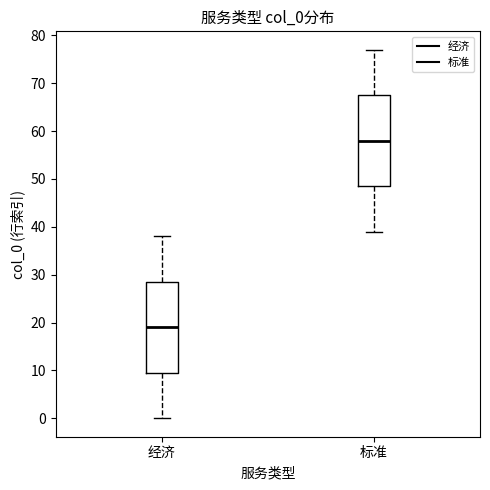

Reading left to right, transcribe this box plot: for each box, give where its median line is, the range the box spans, and where its two whiskers end, as read against the y-axis. The values are not printed on the chart, so give them approximately, as read against the axis.

经济: median 19, box 10 to 29, whiskers 0 to 38
标准: median 58, box 49 to 68, whiskers 39 to 77